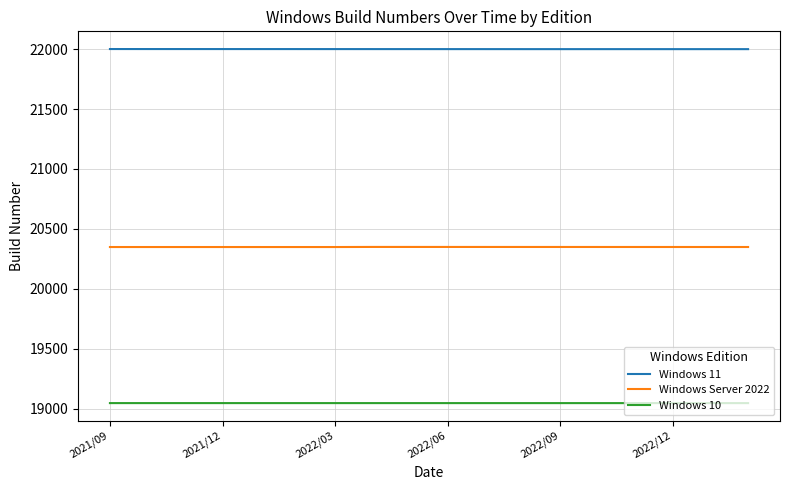

Which series has the largest total across all categories?

Windows 11